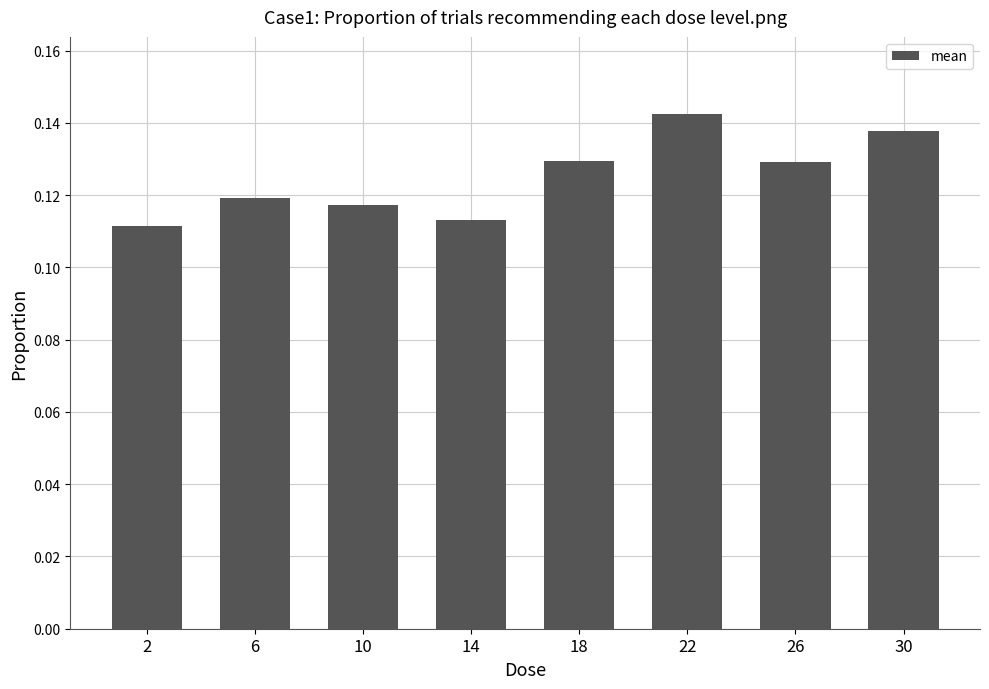

True or false: the data shows 0.2 at 6.

False